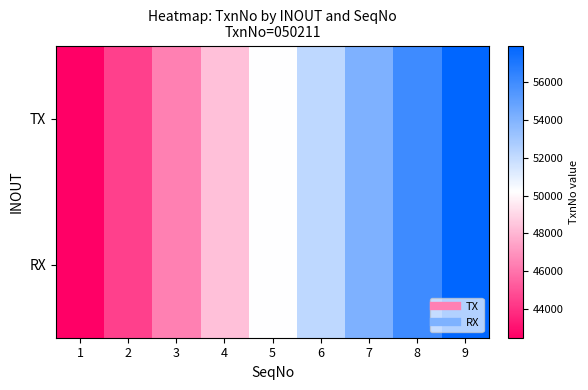

Reading left to right, extract all data points from this chart.

TX: 1=50211.0	2=50211.0	3=50211.0	4=50211.0	5=50211.0	6=50211.0	7=50211.0	8=50211.0	9=50211.0
RX: 1=50211.0	2=50211.0	3=50211.0	4=50211.0	5=50211.0	6=50211.0	7=50211.0	8=50211.0	9=50211.0